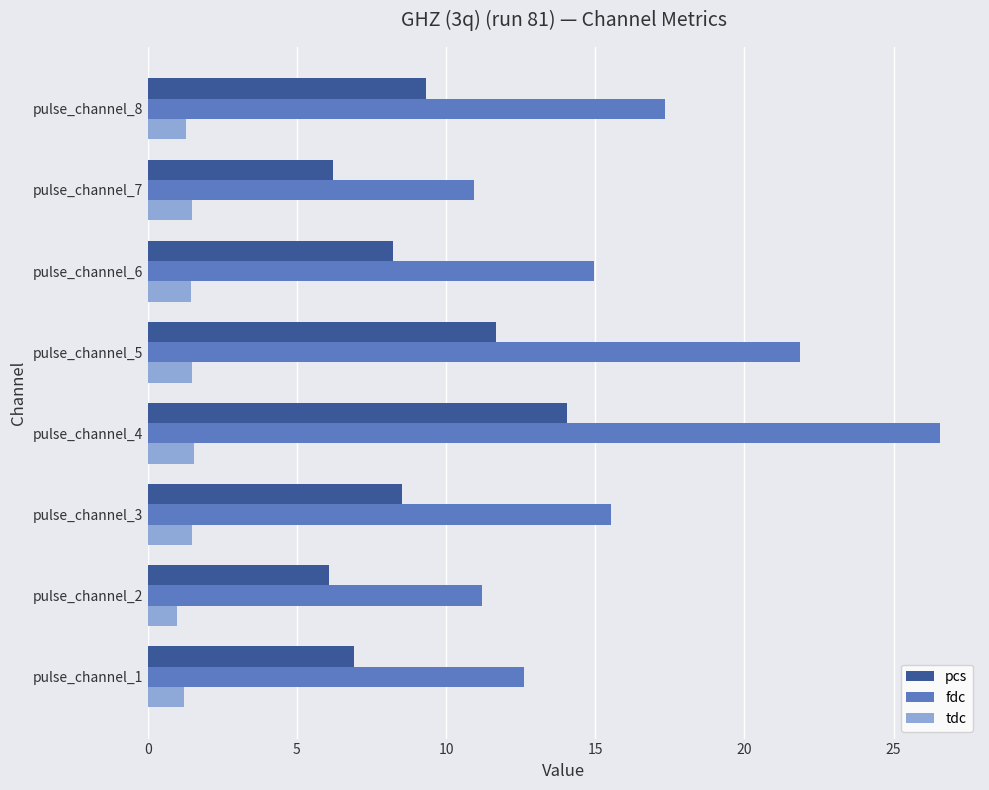

At which label is fdc closest to 18?

pulse_channel_8